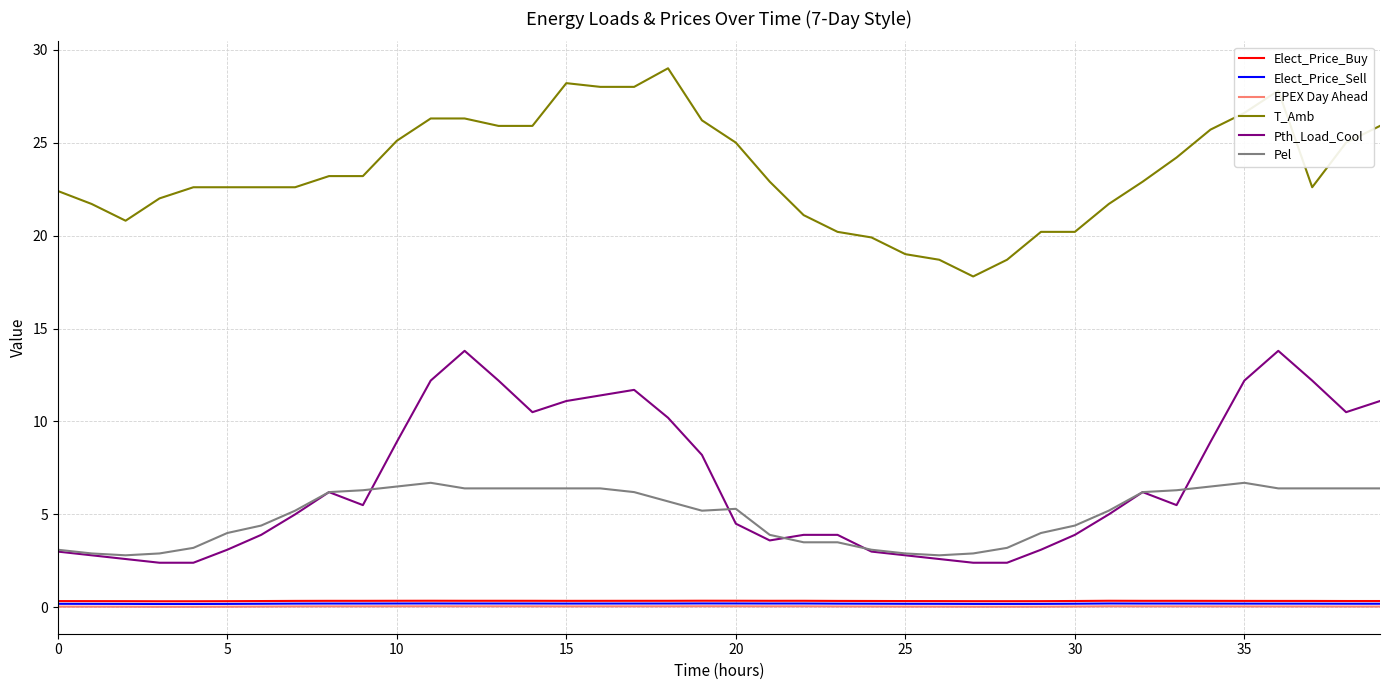

True or false: T_Amb and Elect_Price_Sell intersect in this chart.

False